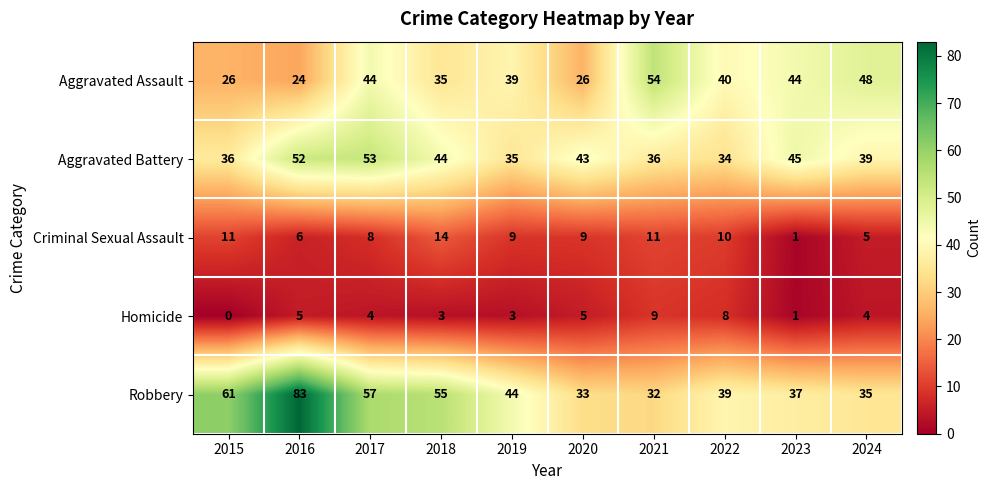

The value of Aggravated Battery at 2018 is 30. True or false?

False